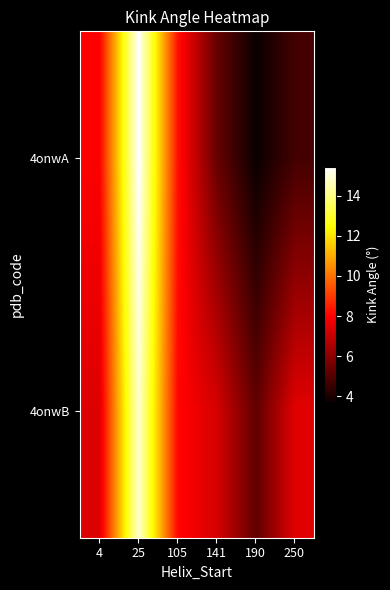

How many categories are shown in the chart?

6